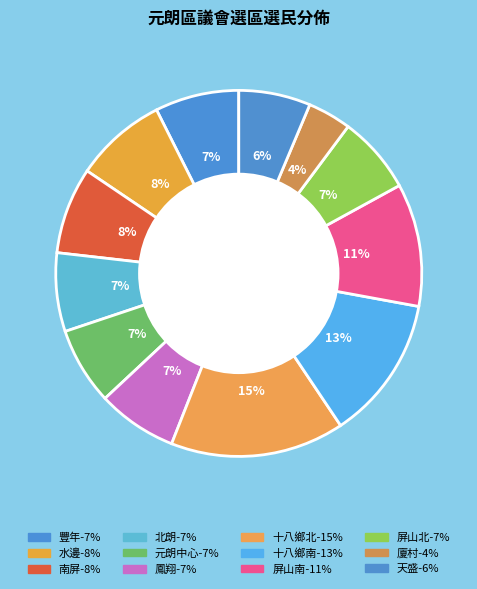

Is it true that 十八鄉北 is 9% of the pie?

False